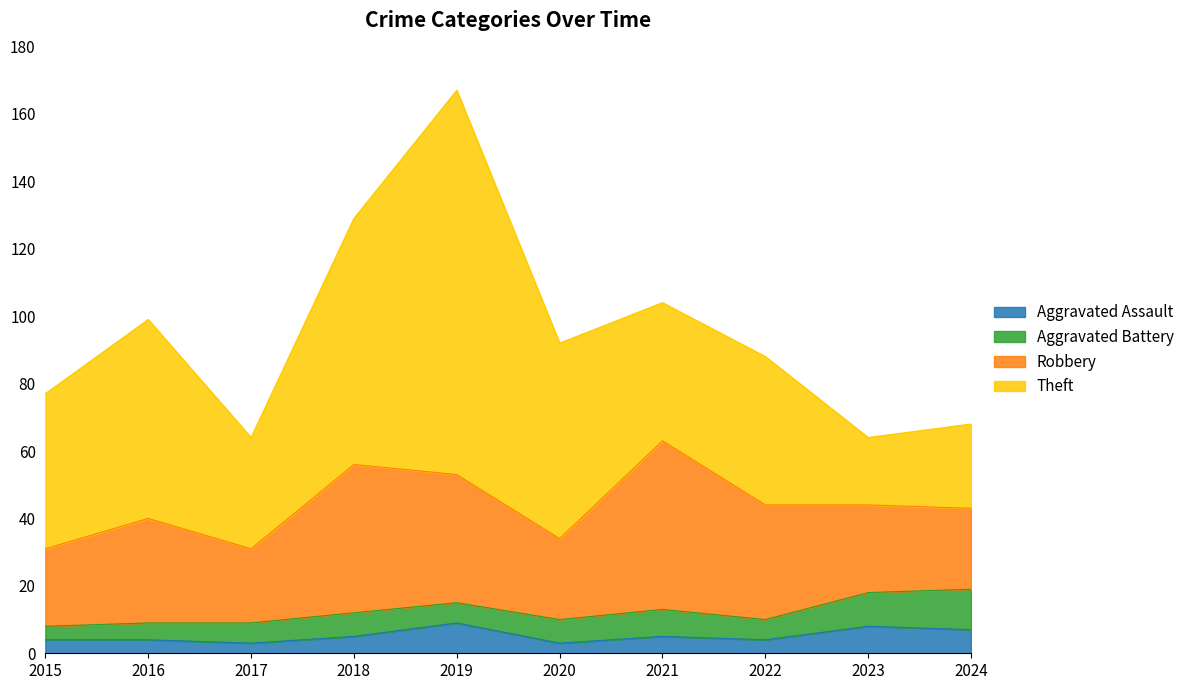

Reading left to right, extract all data points from this chart.

Aggravated Assault: 2015=4	2016=4	2017=3	2018=5	2019=9	2020=3	2021=5	2022=4	2023=8	2024=7
Aggravated Battery: 2015=4	2016=5	2017=6	2018=7	2019=6	2020=7	2021=8	2022=6	2023=10	2024=12
Robbery: 2015=23	2016=31	2017=22	2018=44	2019=38	2020=24	2021=50	2022=34	2023=26	2024=24
Theft: 2015=46	2016=59	2017=33	2018=73	2019=114	2020=58	2021=41	2022=44	2023=20	2024=25